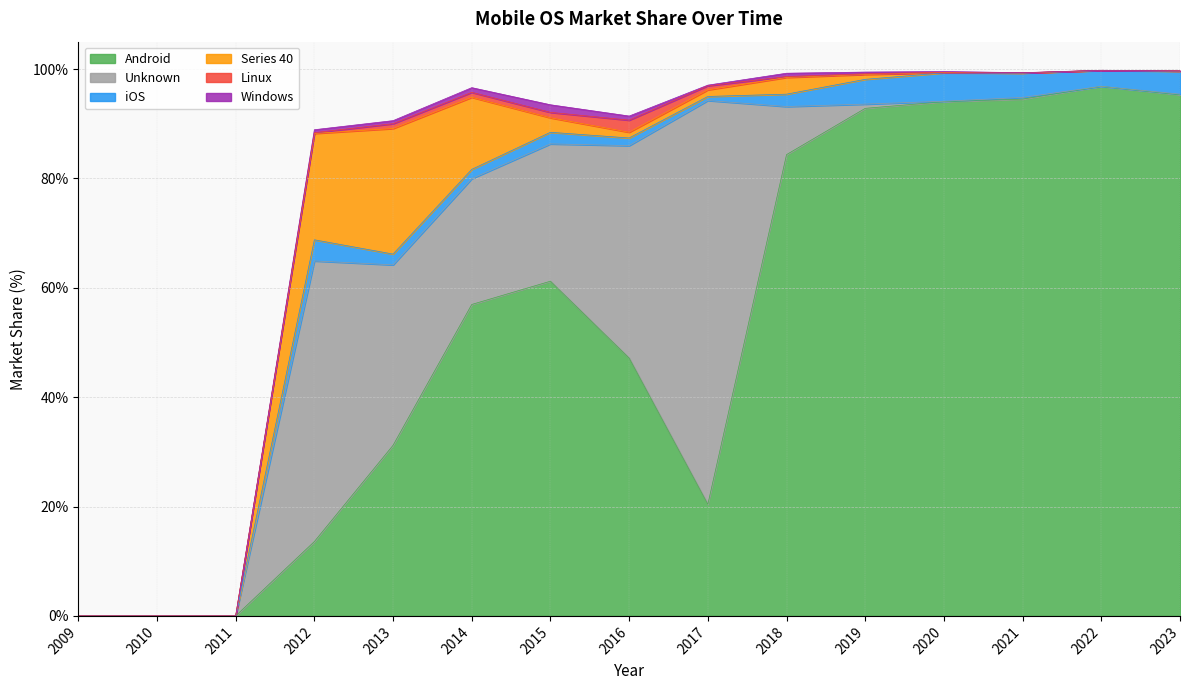

At which category does Unknown reach its first local valley?

2014